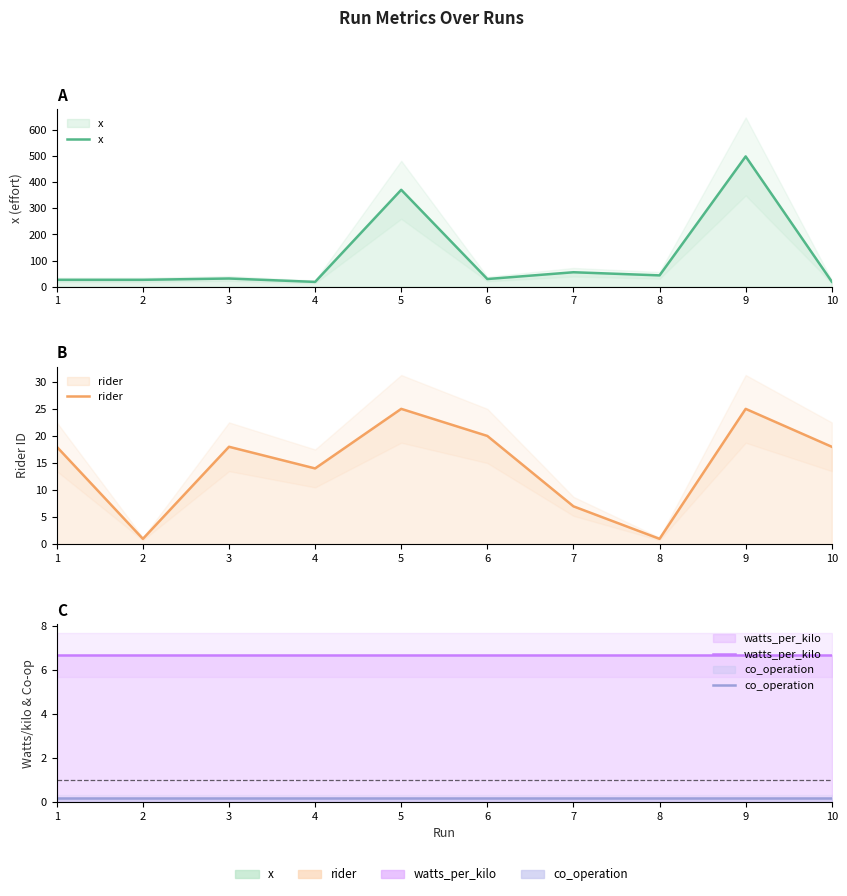

Which label corresponds to the smallest value in the chart?

1